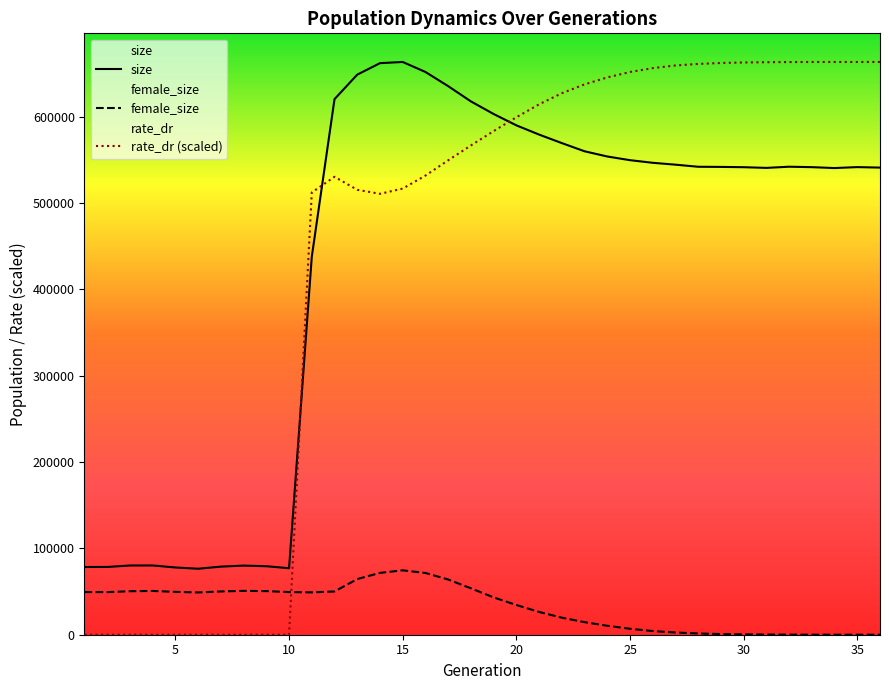

Rank the categories by size value from lowest to highest.

6, 10, 5, 1, 2, 7, 9, 8, 3, 4, 11, 34, 31, 36, 30, 33, 35, 29, 28, 32, 27, 26, 25, 24, 23, 22, 21, 20, 19, 18, 12, 17, 13, 16, 14, 15